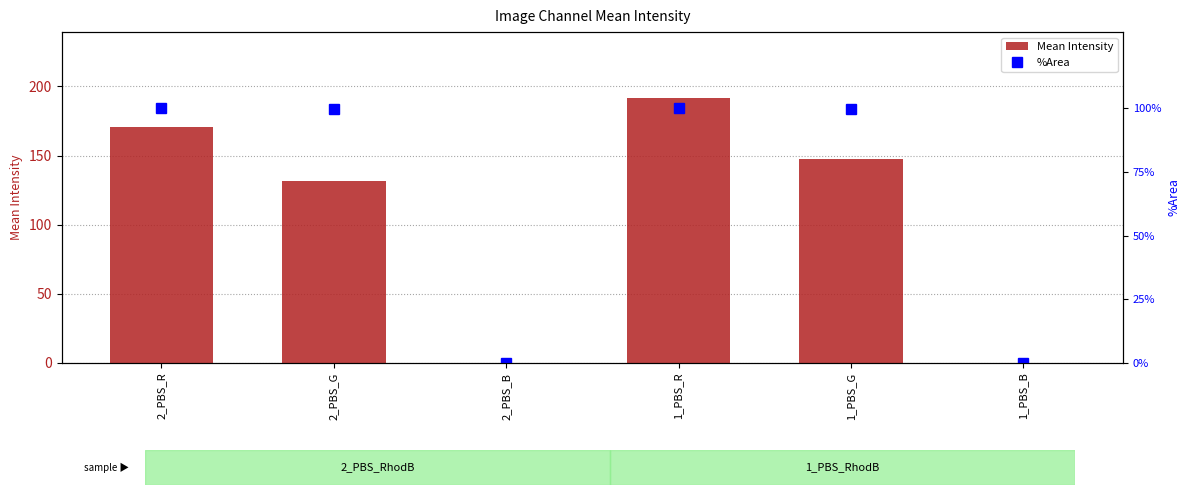

Which series has the largest total across all categories?

Mean Intensity